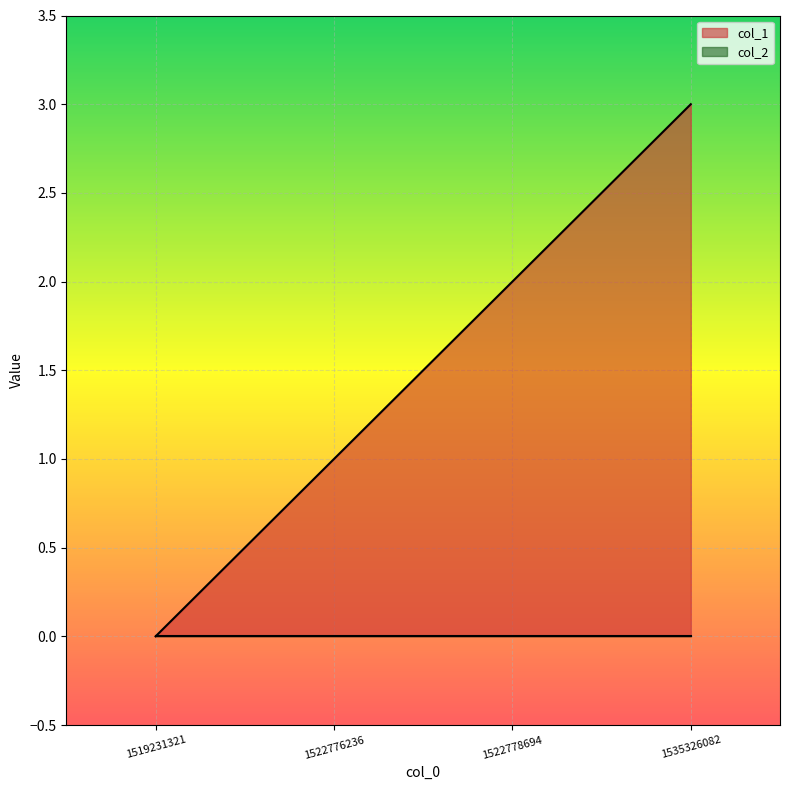

How many positive values are there?

3